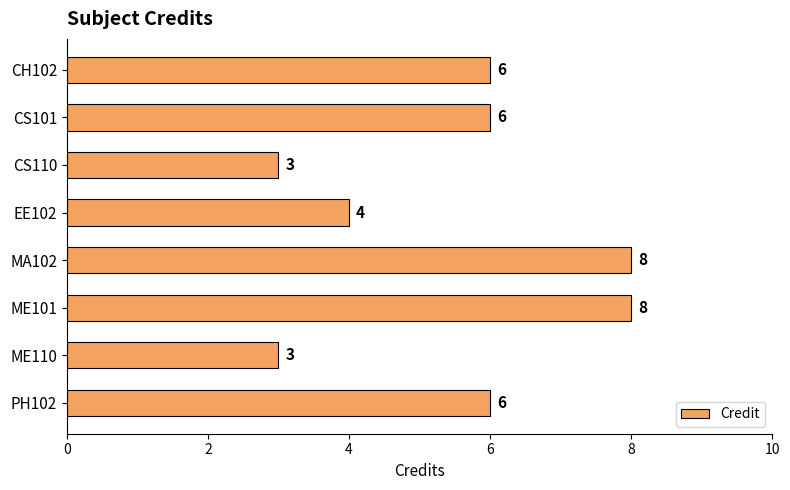

The value at PH102 is 6. True or false?

True